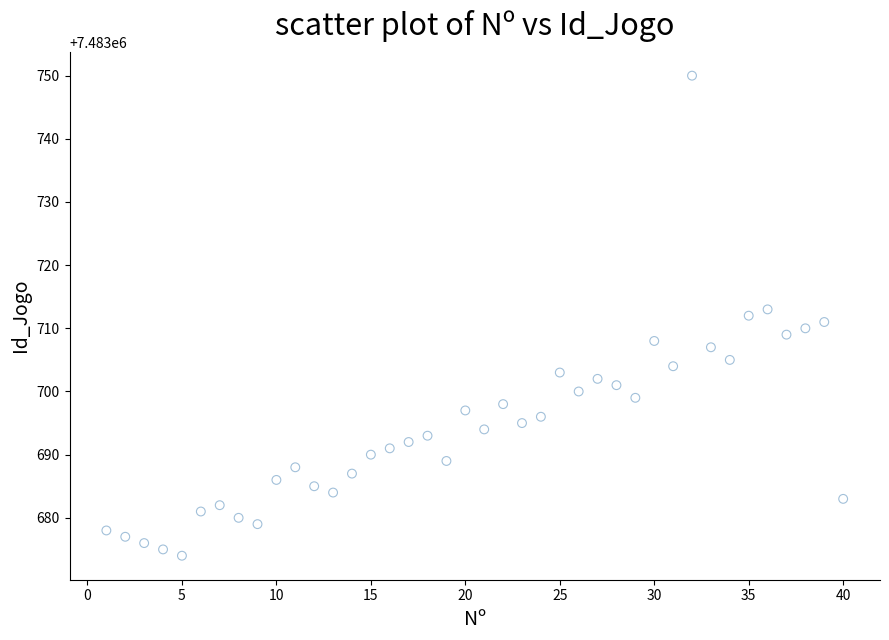

What is the range of X values (max minus min)?

39